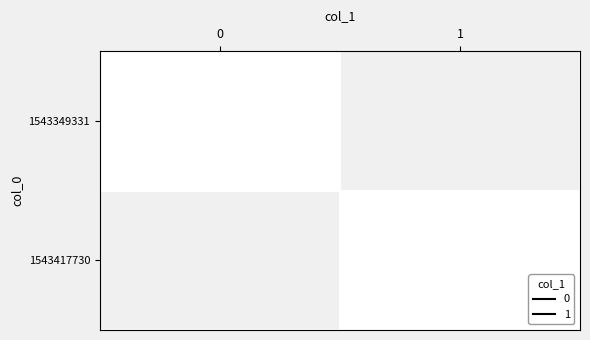

What is the spread (max minus min) of values at 1543417730?

1